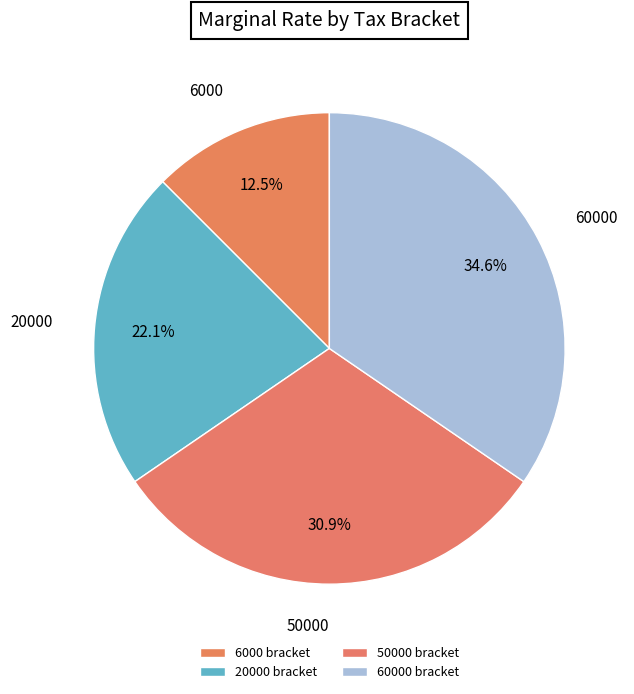

How many slices are in this pie chart?

4